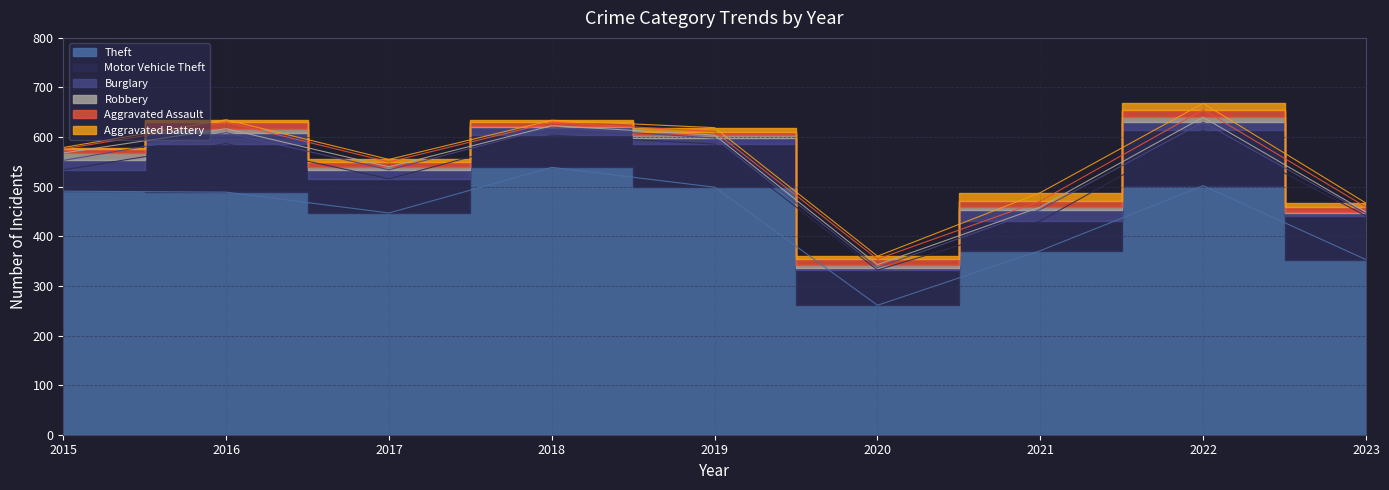

True or false: Burglary has more than 2 interior local peaks.

False